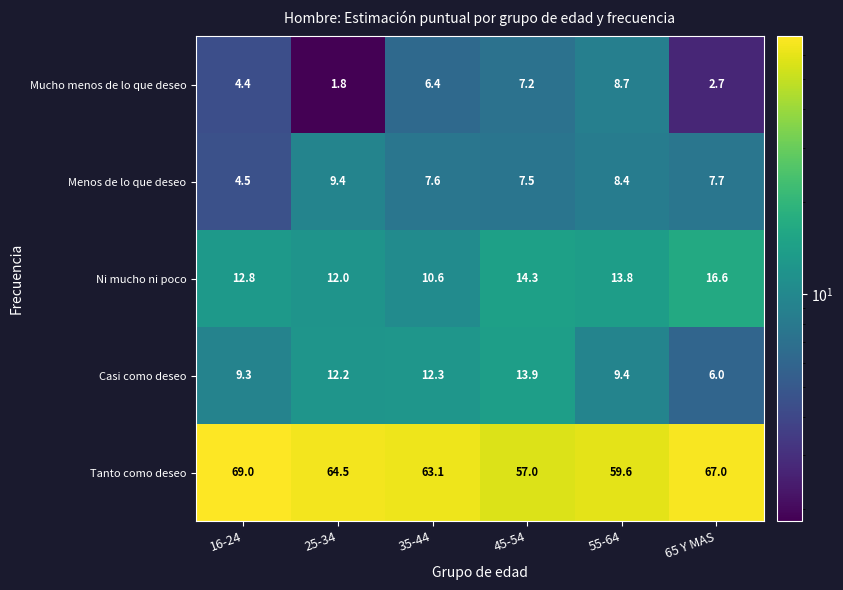

At how many categories does at least one series exceed 64?

3